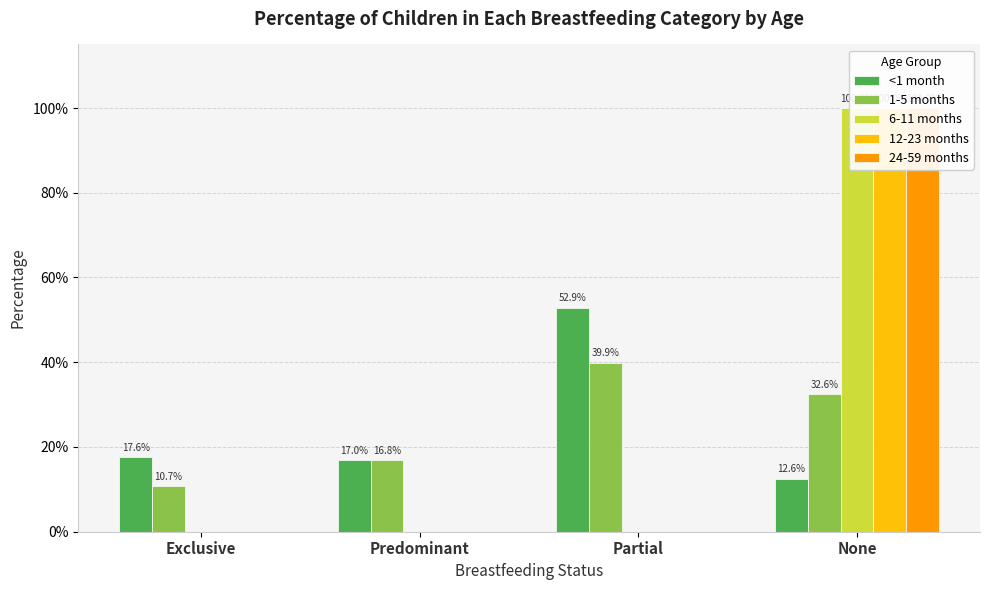

How many 12-23 months values are between 0 and 1?

4